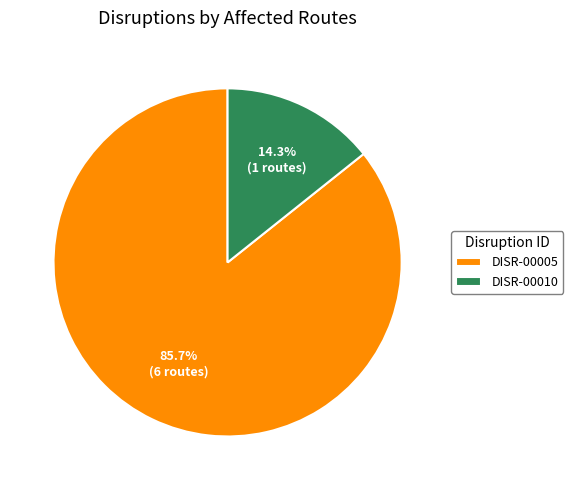

Rank the categories by value from lowest to highest.

DISR-00010, DISR-00005